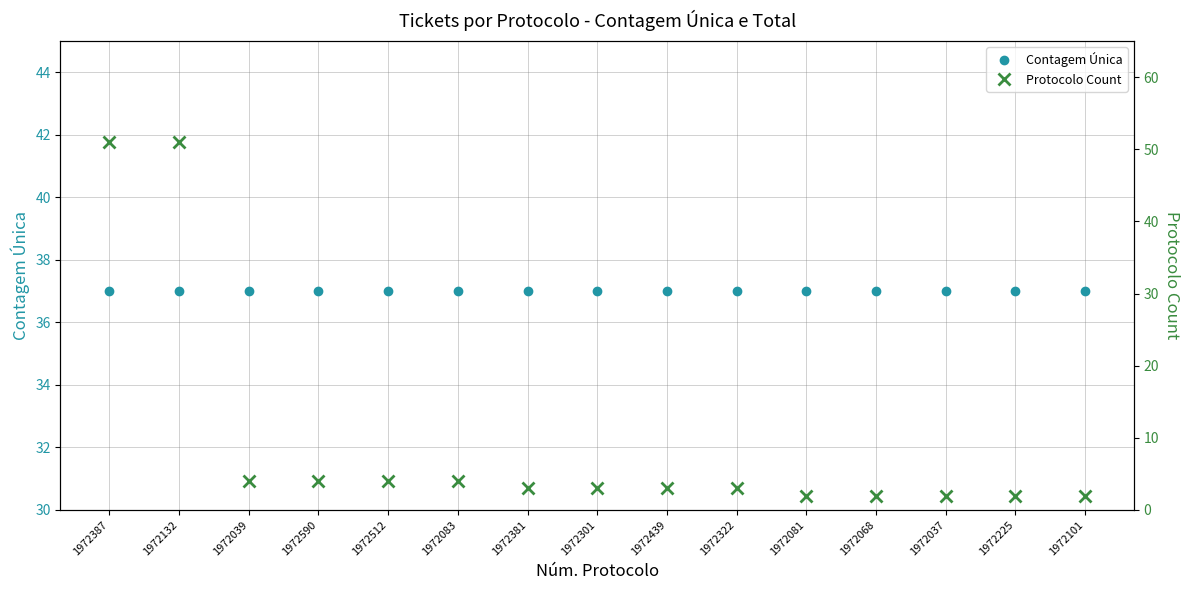

True or false: Protocolo Count has more than 0 interior local peaks.

False